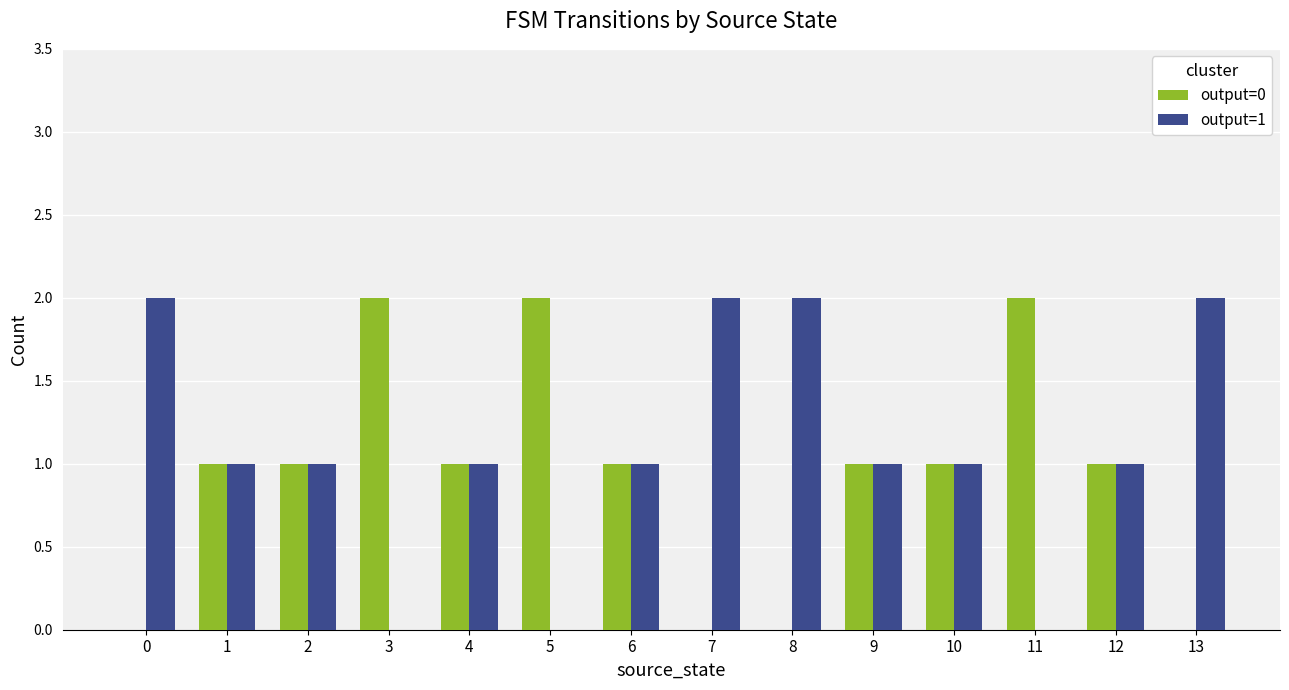

Which series has the largest total across all categories?

output=1